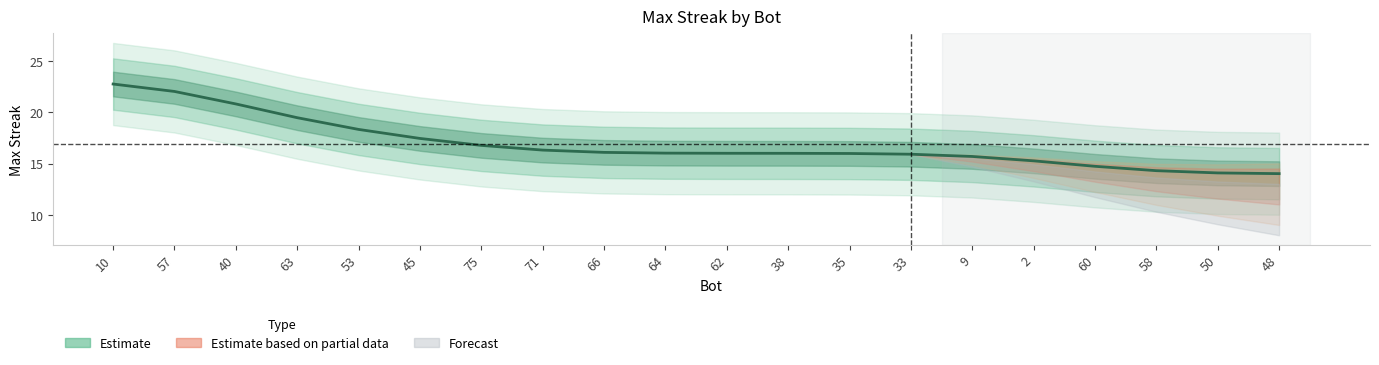

Reading right to left, transcribe all the data shown in this chart.

48=14.0	50=14.1	58=14.3	60=14.7	2=15.3	9=15.7	33=15.9	35=16.0	38=16.0	62=16.0	64=16.0	66=16.1	71=16.3	75=16.8	45=17.4	53=18.3	63=19.5	40=20.8	57=22.0	10=22.7